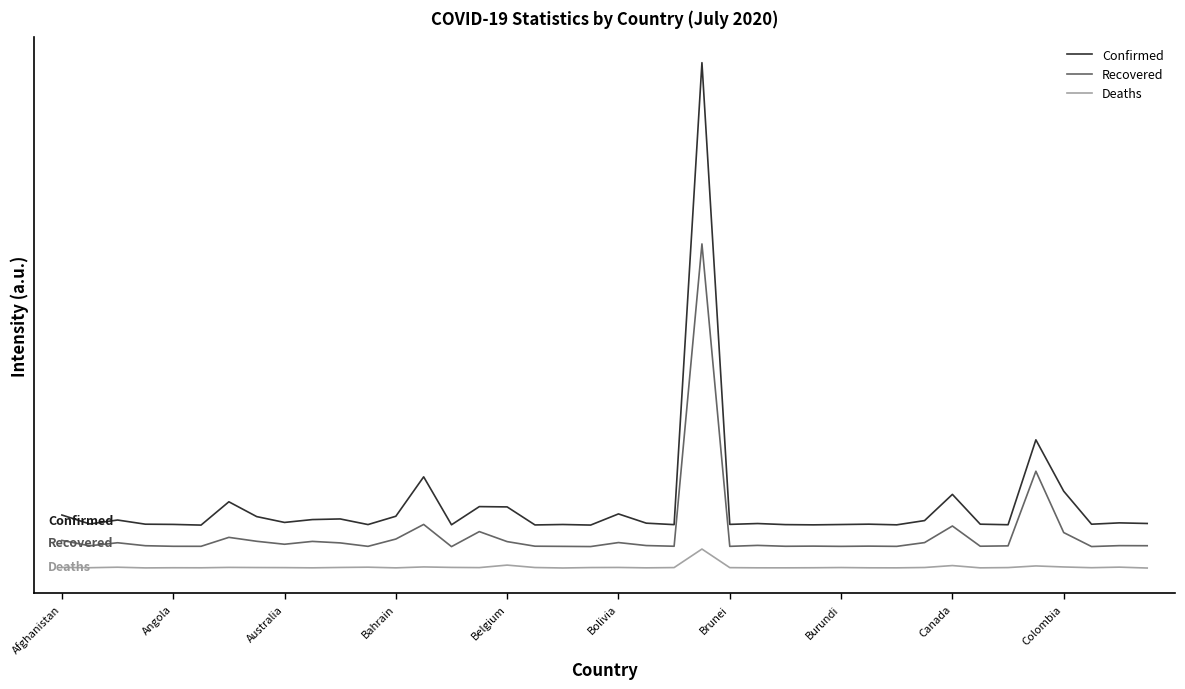

What is the label of the 1st point from the left?

Afghanistan